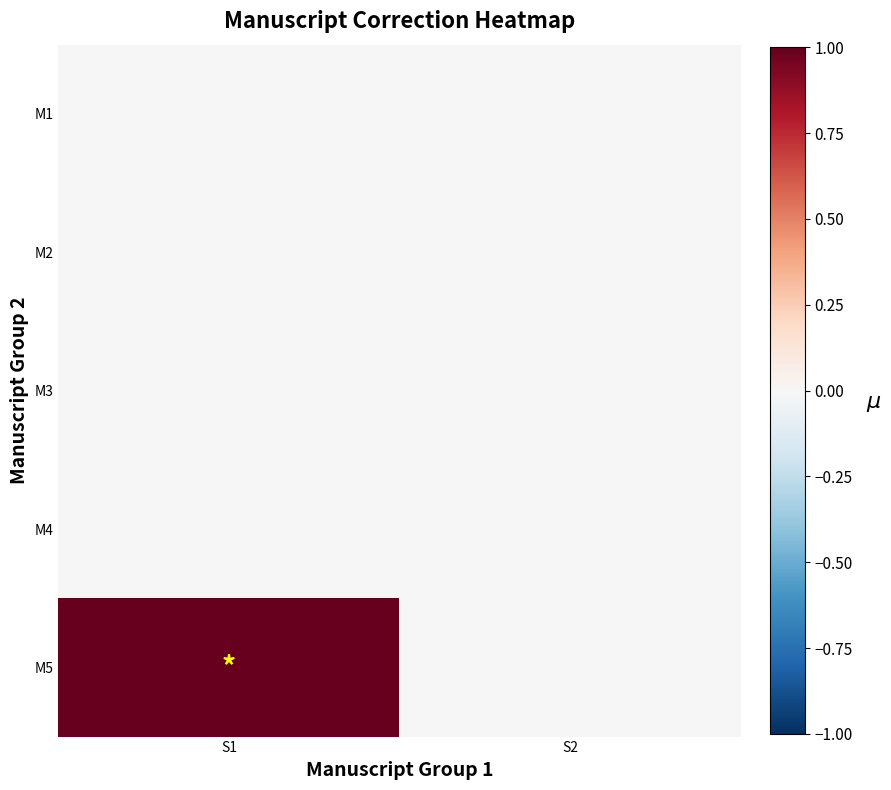

Which series has the largest range (max minus min)?

M5